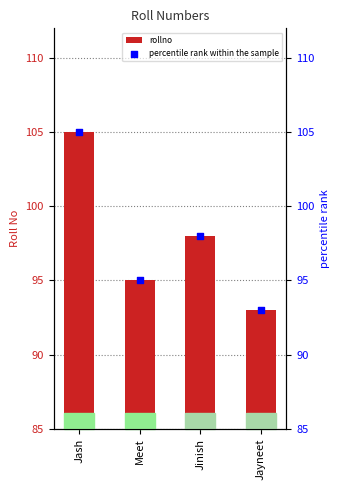

Which series has the largest Y range (max minus min)?

rollno